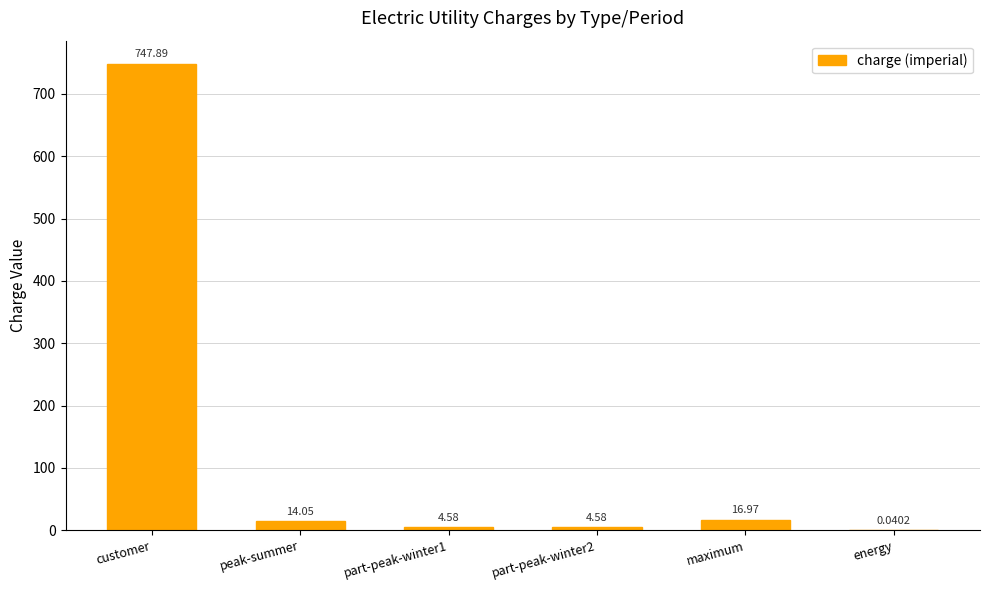

Does the chart contain stacked bars?

No